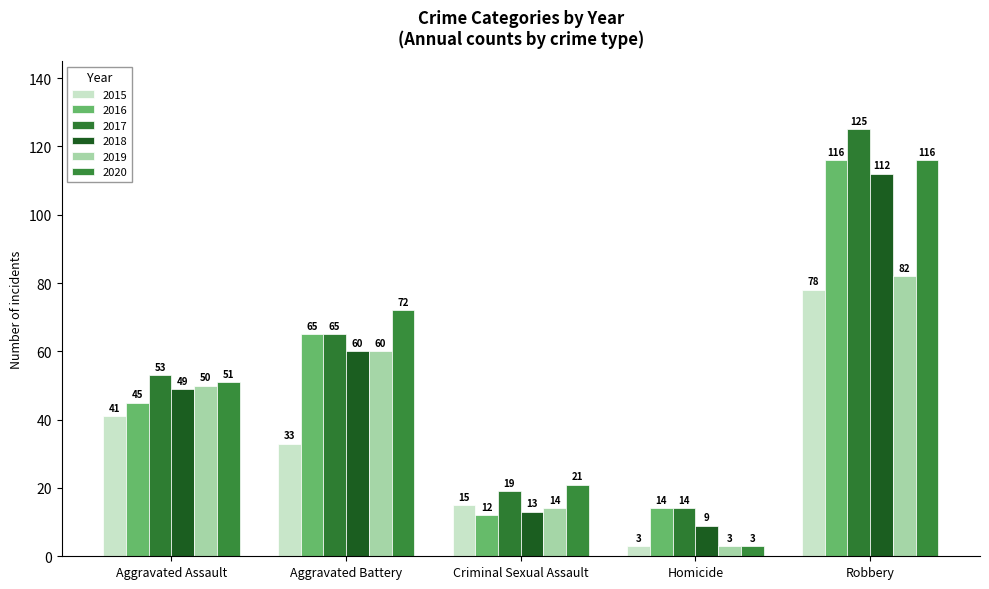

The 2018 series shows 182 at Robbery. True or false?

False